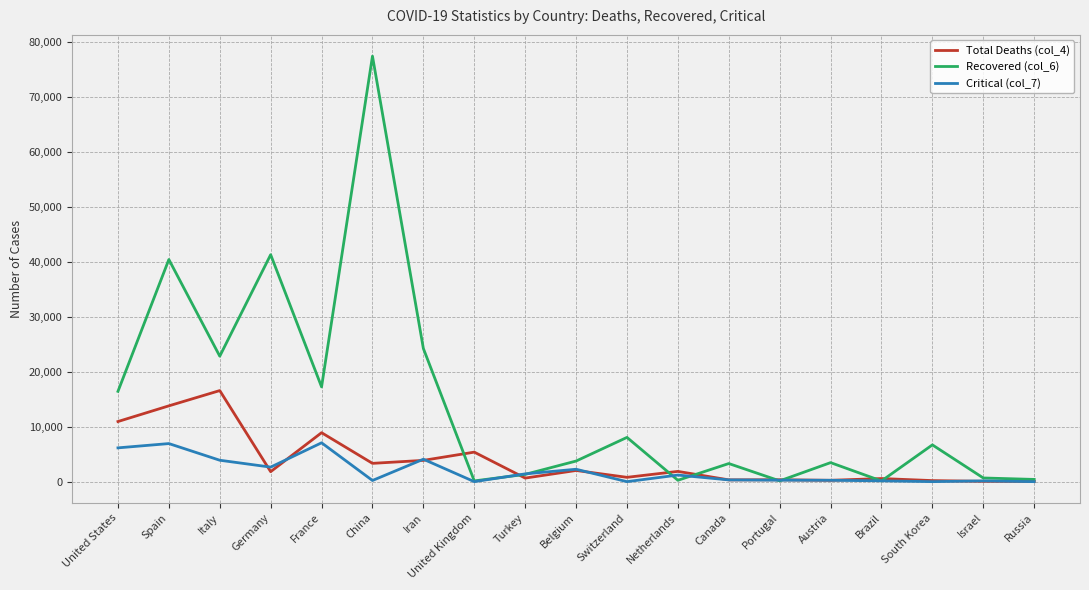

The value of Total Deaths (col_4) at United Kingdom is 2182. True or false?

False